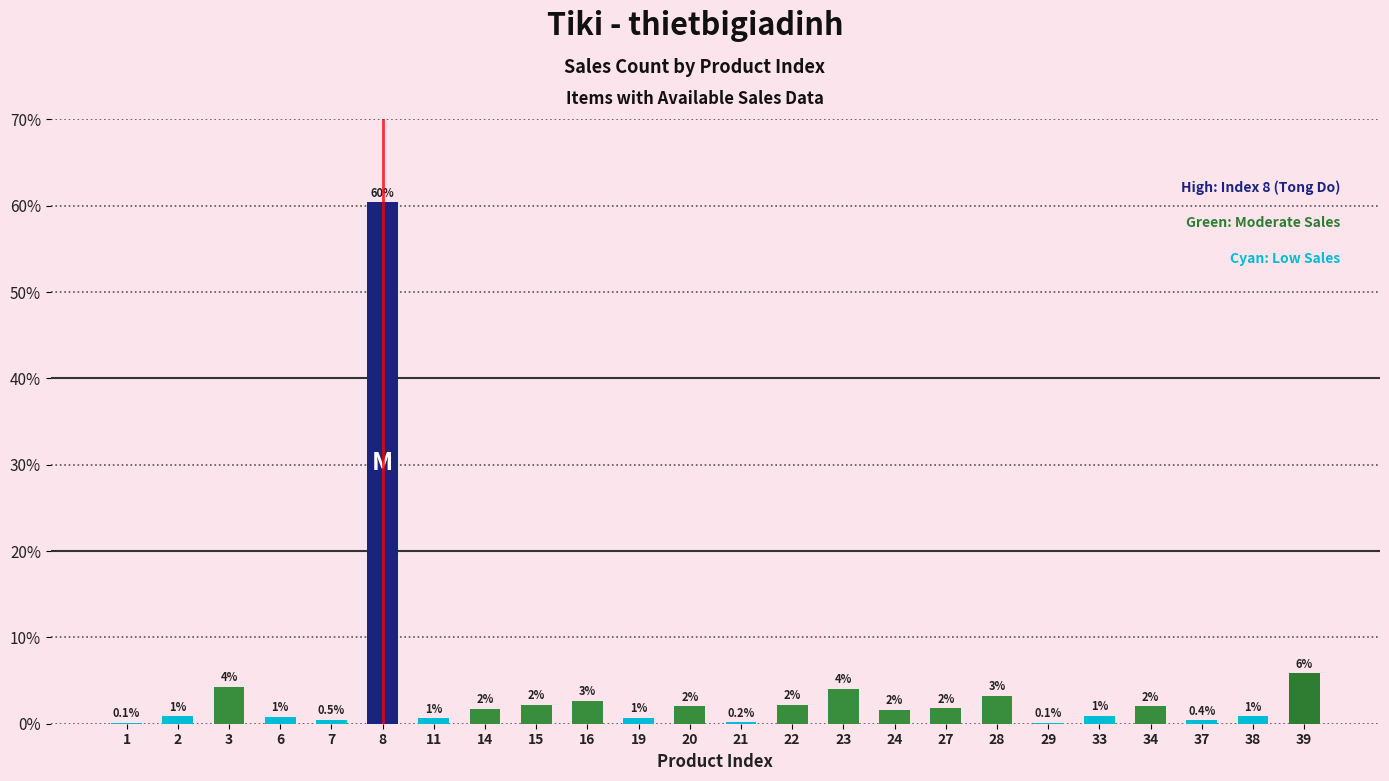

The chart shows a value of 1.2 at 23. True or false?

False